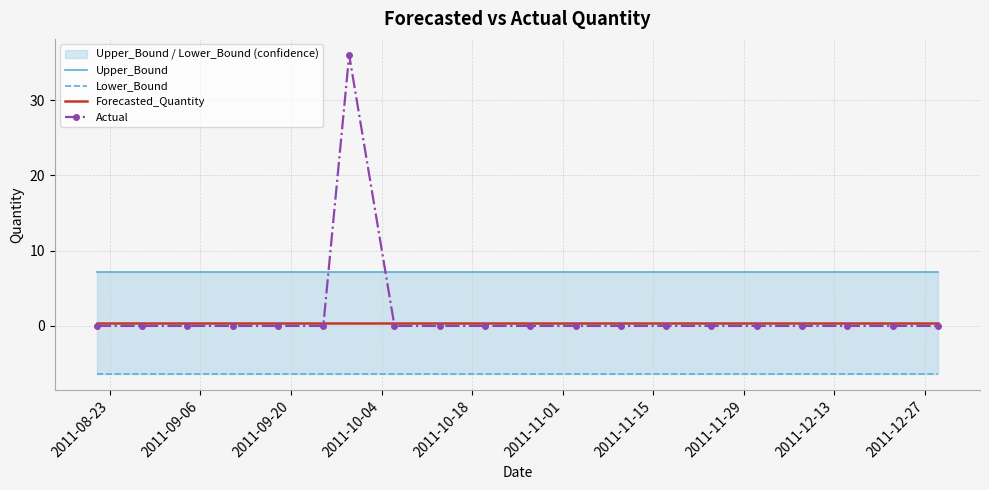

At how many categories does at least one series exceed 1?

20